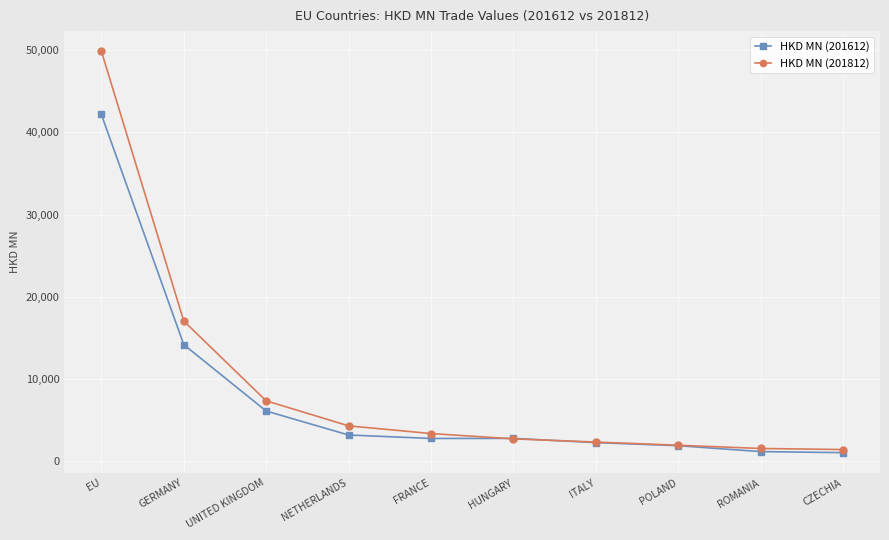

What are all the series names shown in the legend?

HKD MN (201612), HKD MN (201812)